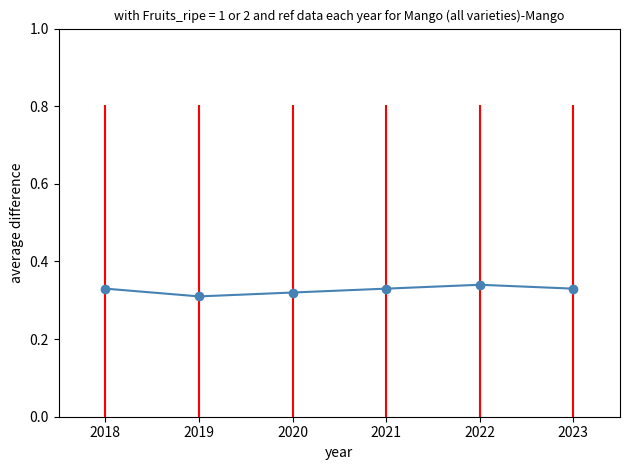

Between 2020 and 2022, which is larger?

2022